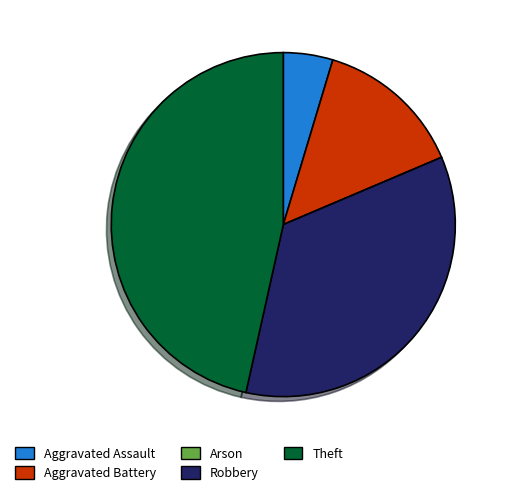

Does Theft account for over 50% of the chart?

No